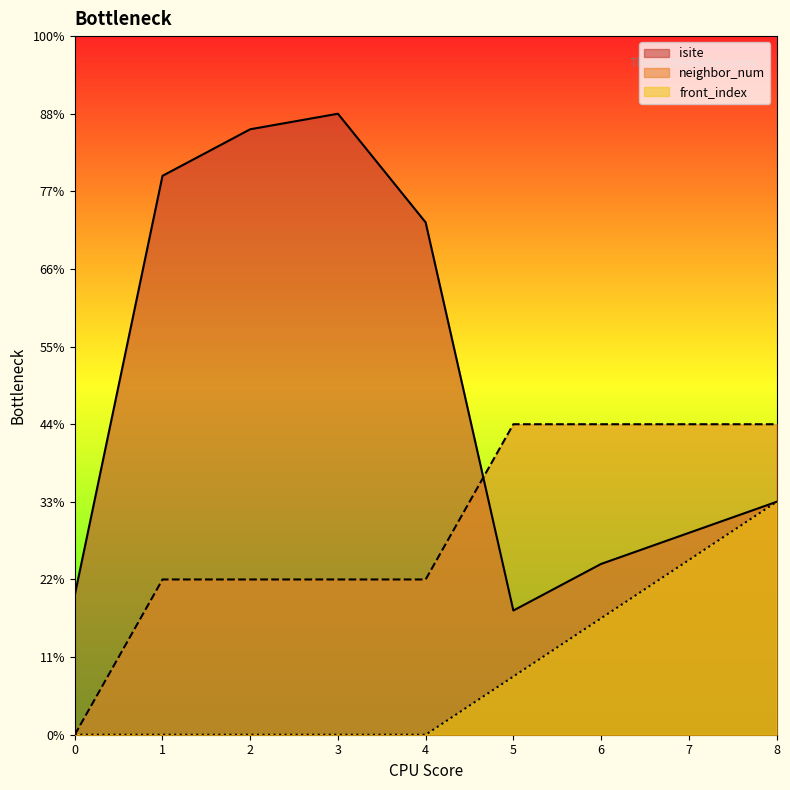

How many lines are shown in the chart?

3